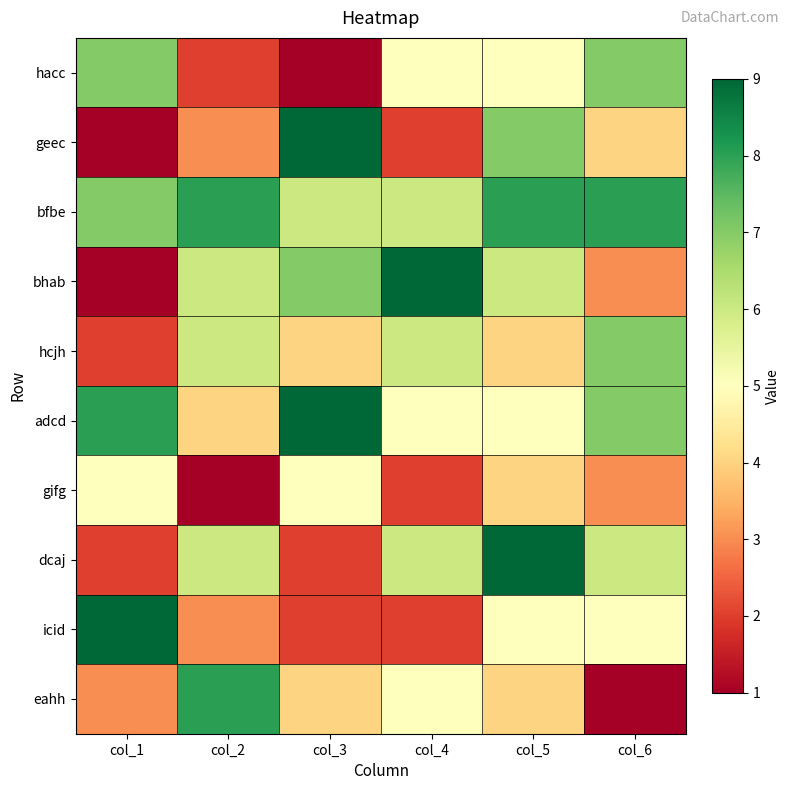

Reading left to right, extract all data points from this chart.

hacc: col_1=7	col_2=2	col_3=1	col_4=5	col_5=5	col_6=7
geec: col_1=1	col_2=3	col_3=9	col_4=2	col_5=7	col_6=4
bfbe: col_1=7	col_2=8	col_3=6	col_4=6	col_5=8	col_6=8
bhab: col_1=1	col_2=6	col_3=7	col_4=9	col_5=6	col_6=3
hcjh: col_1=2	col_2=6	col_3=4	col_4=6	col_5=4	col_6=7
adcd: col_1=8	col_2=4	col_3=9	col_4=5	col_5=5	col_6=7
gifg: col_1=5	col_2=1	col_3=5	col_4=2	col_5=4	col_6=3
dcaj: col_1=2	col_2=6	col_3=2	col_4=6	col_5=9	col_6=6
icid: col_1=9	col_2=3	col_3=2	col_4=2	col_5=5	col_6=5
eahh: col_1=3	col_2=8	col_3=4	col_4=5	col_5=4	col_6=1